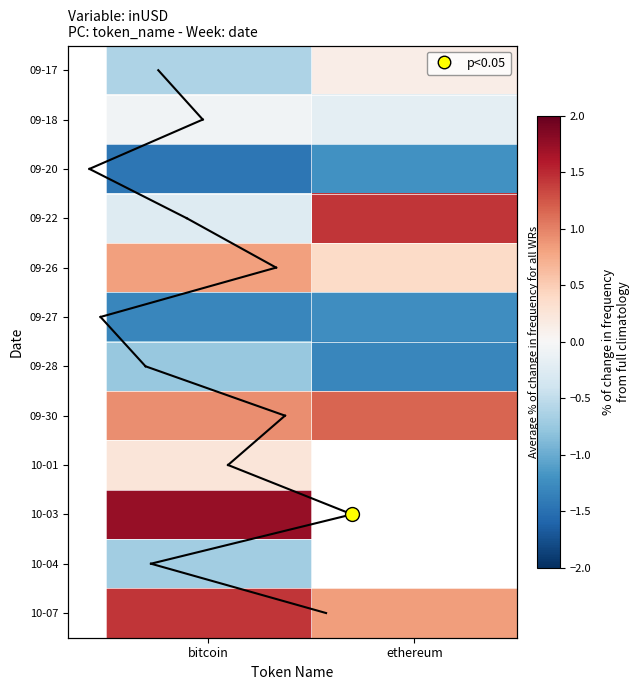

The value of 10-01 at bitcoin is 0.2. True or false?

False